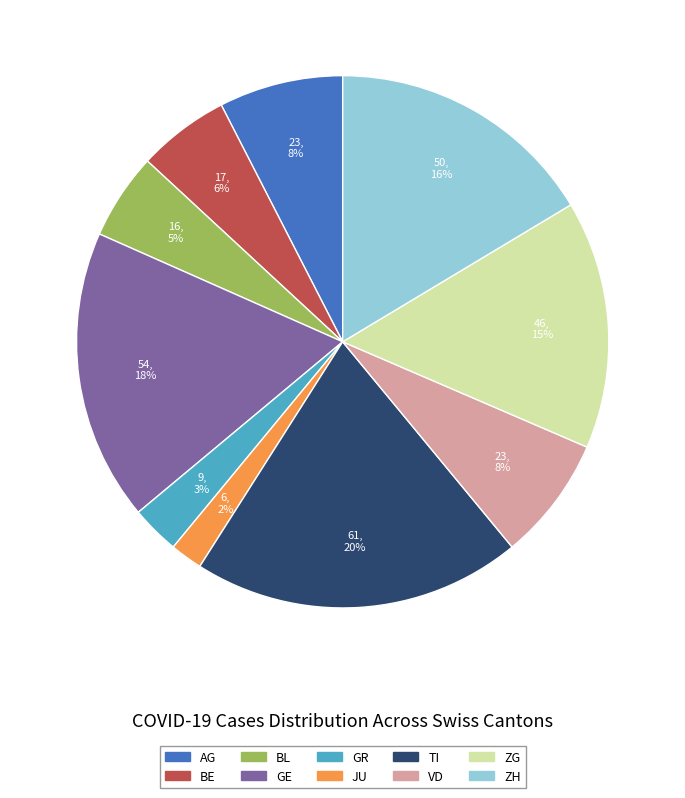

To the nearest percent, what portion does AG represent?

8%